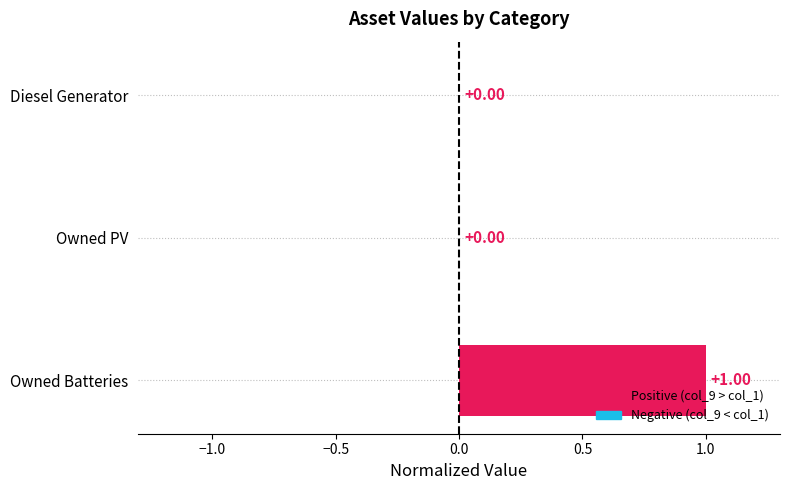

Which has a higher value, Diesel Generator or Owned Batteries?

Owned Batteries